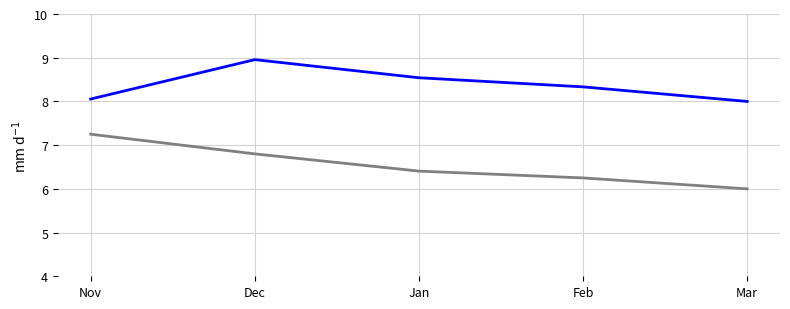

What position from the left is Nov?

1